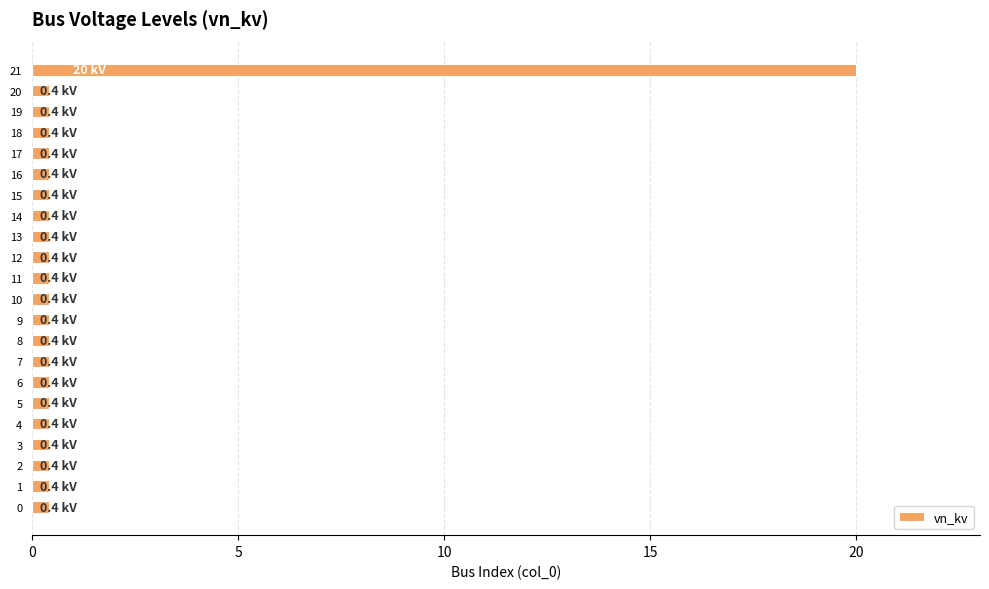

True or false: the data shows 0.4 at 9.

True